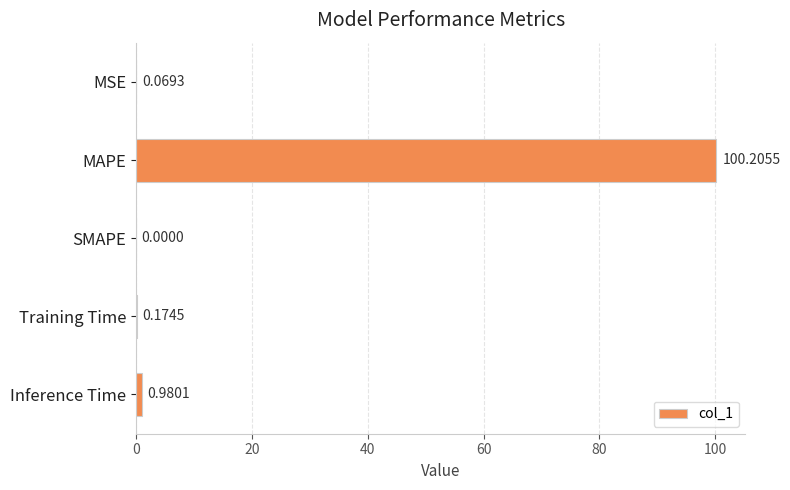

What is the average value?

20.3